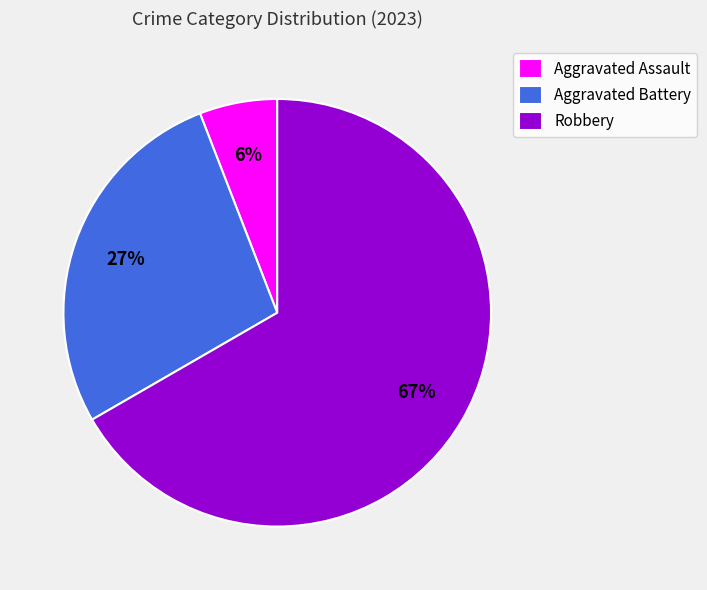

How many segments does this pie chart have?

3